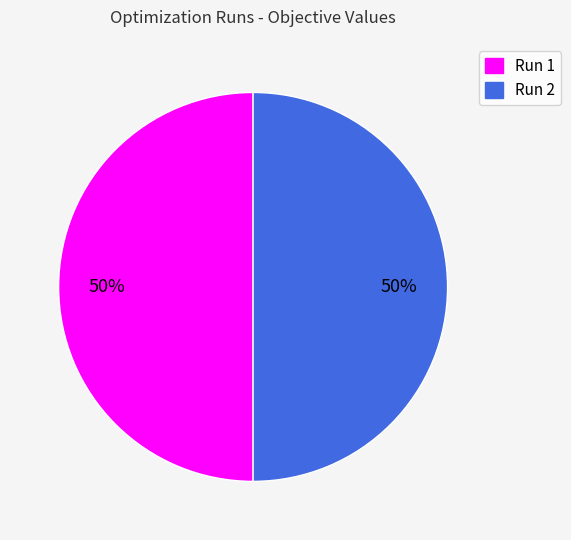

Combined, do Run 2 and Run 1 account for over 50%?

Yes